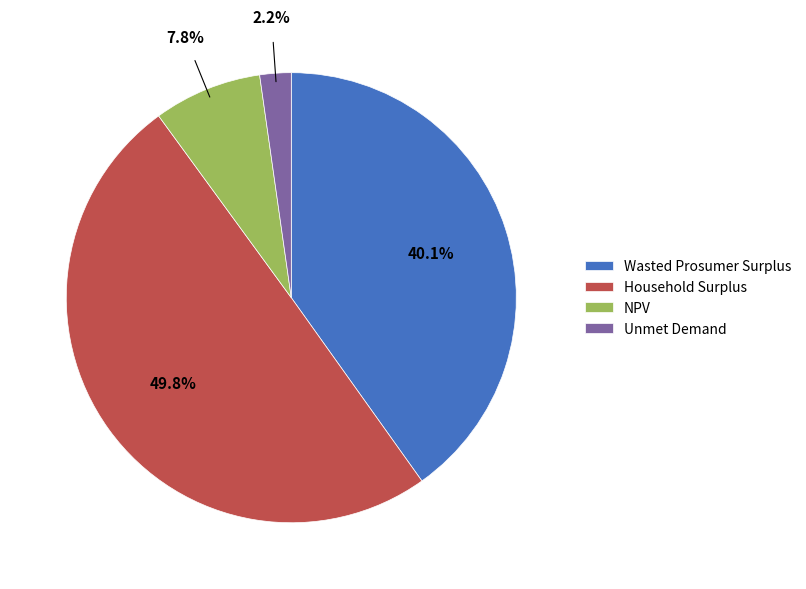

How many slices are in this pie chart?

4